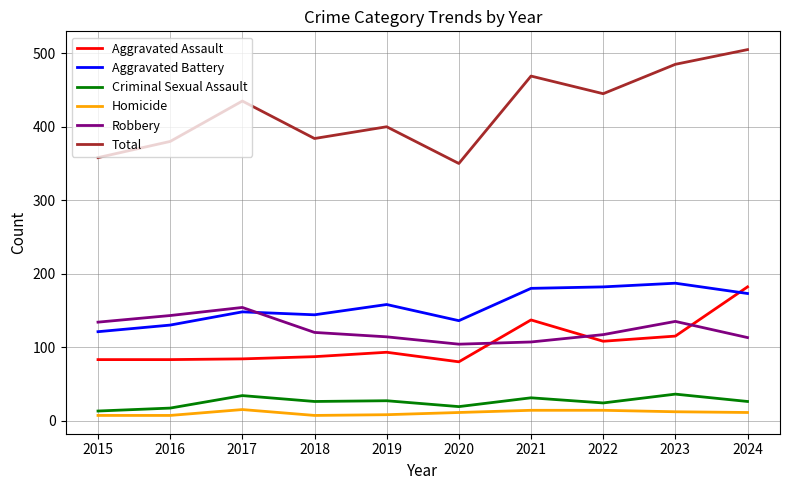

True or false: Aggravated Battery has more than 0 points higher than both neighbors.

True